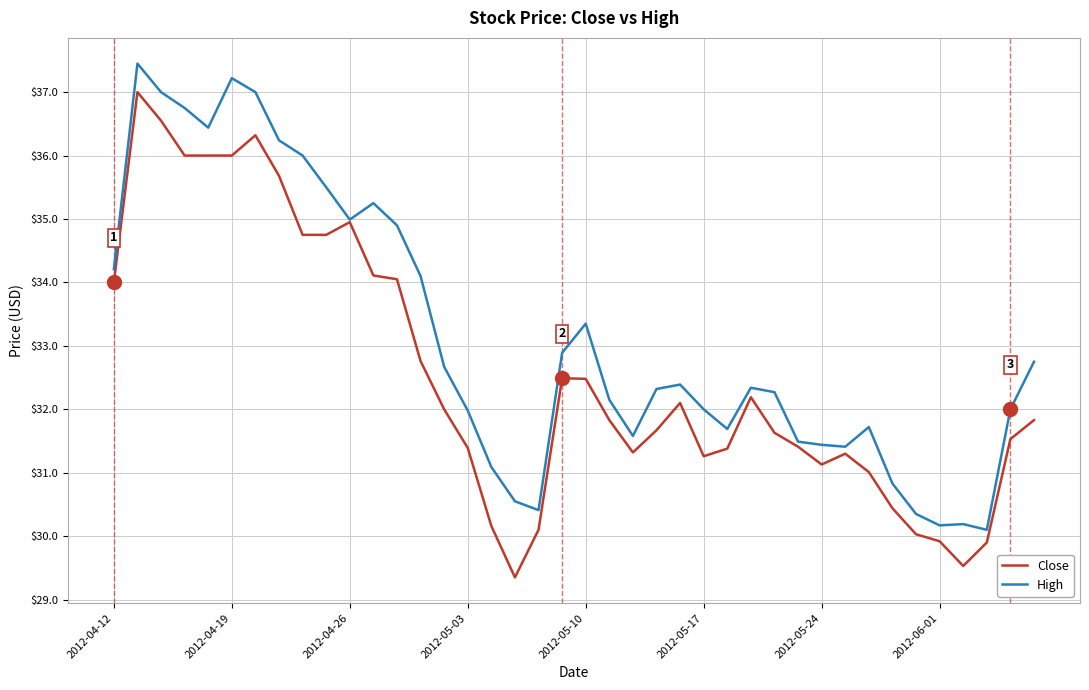

Which series has the largest range (max minus min)?

Close